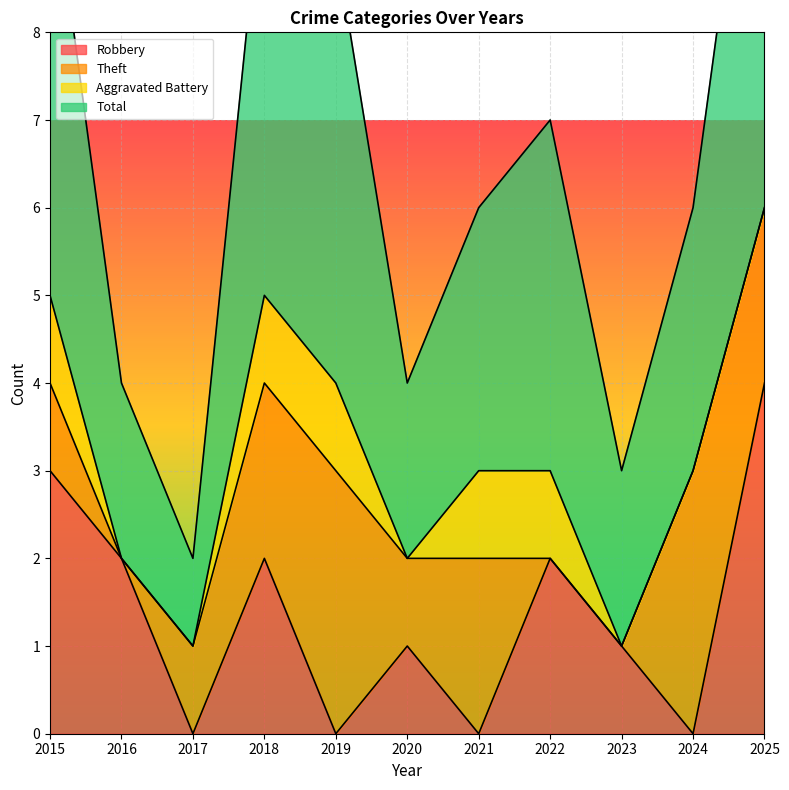

Which series has the largest total across all categories?

Total